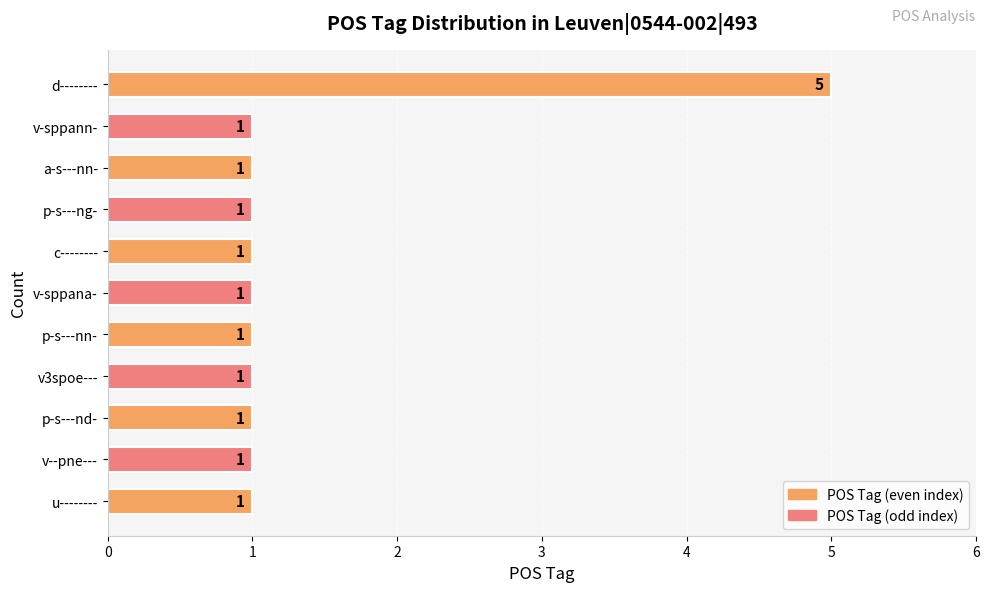

What is the greatest value displayed?

5